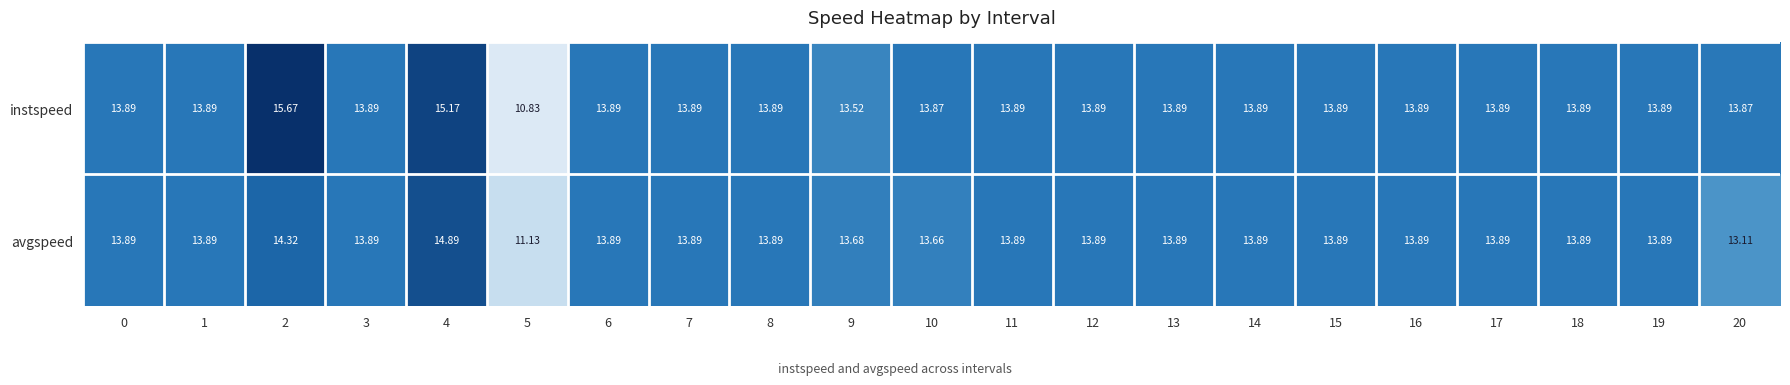

Which series has the largest total across all categories?

instspeed